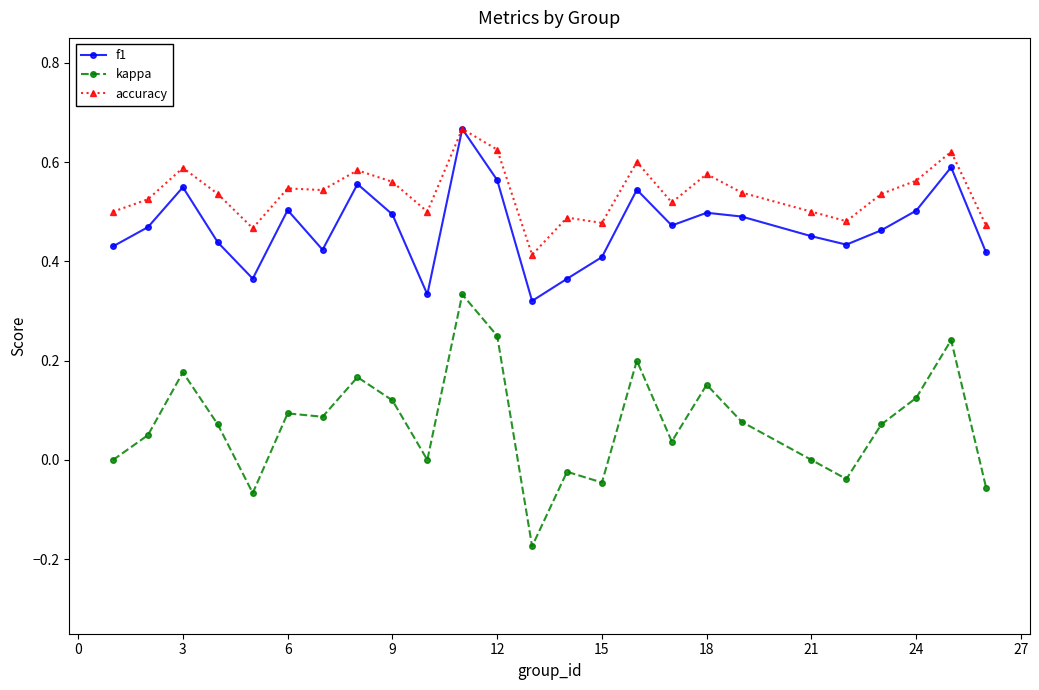

Which series has the largest total across all categories?

accuracy